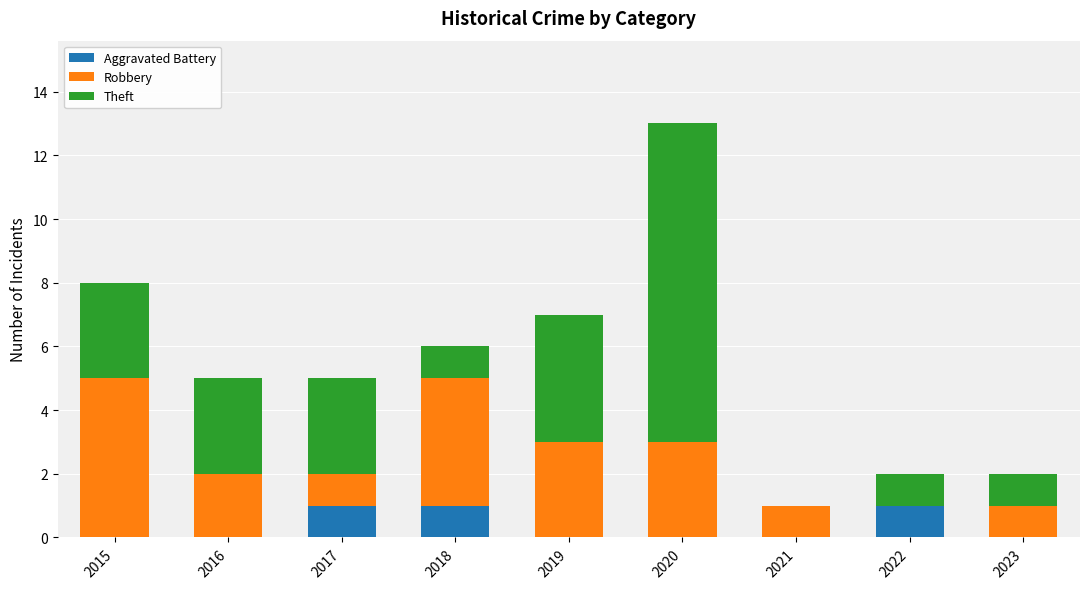

The Aggravated Battery series shows 0 at 2021. True or false?

True